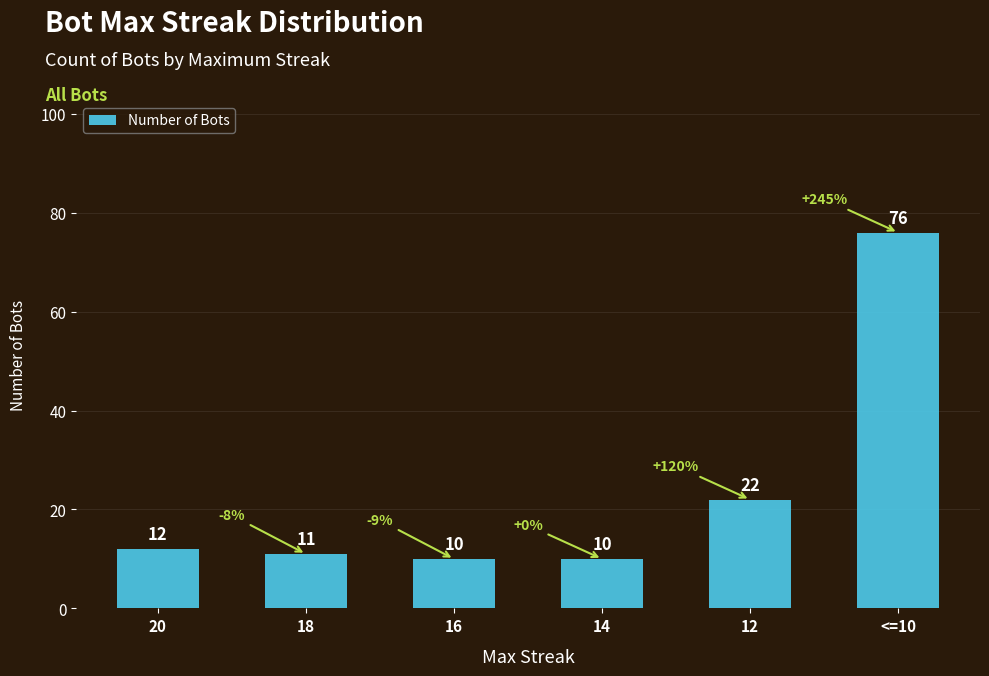

What is the change in value from 14 to <=10?

+66